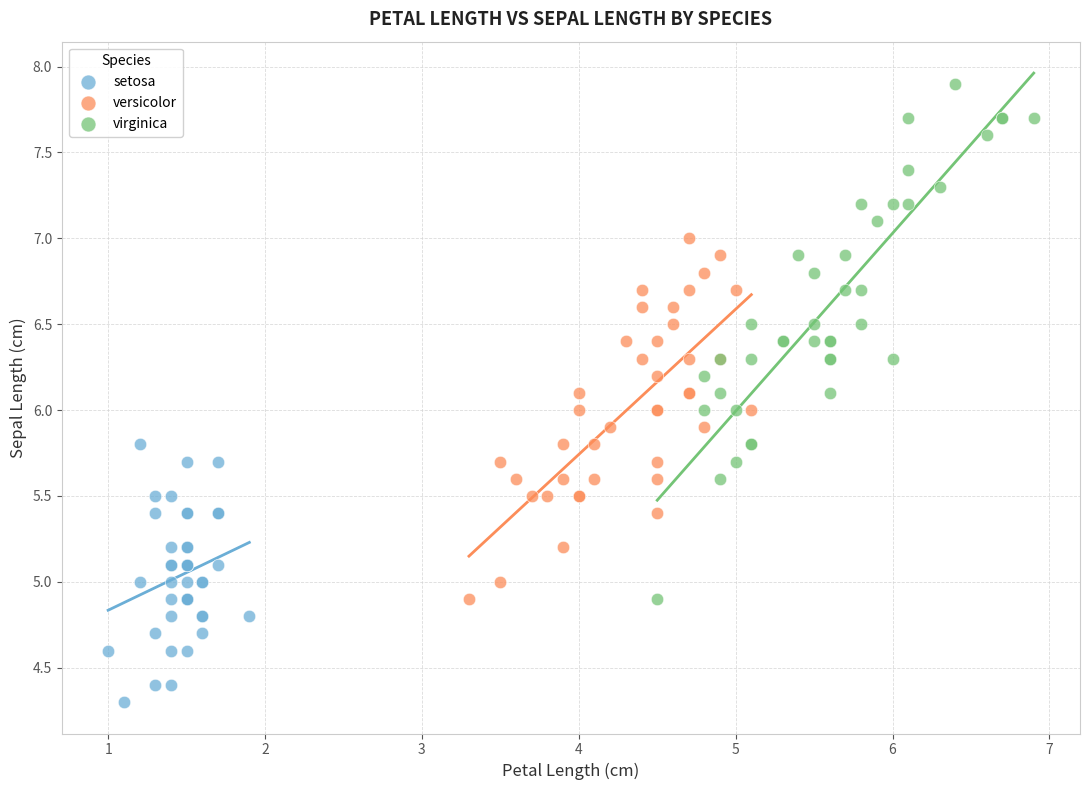

Which series has the largest Y range (max minus min)?

virginica